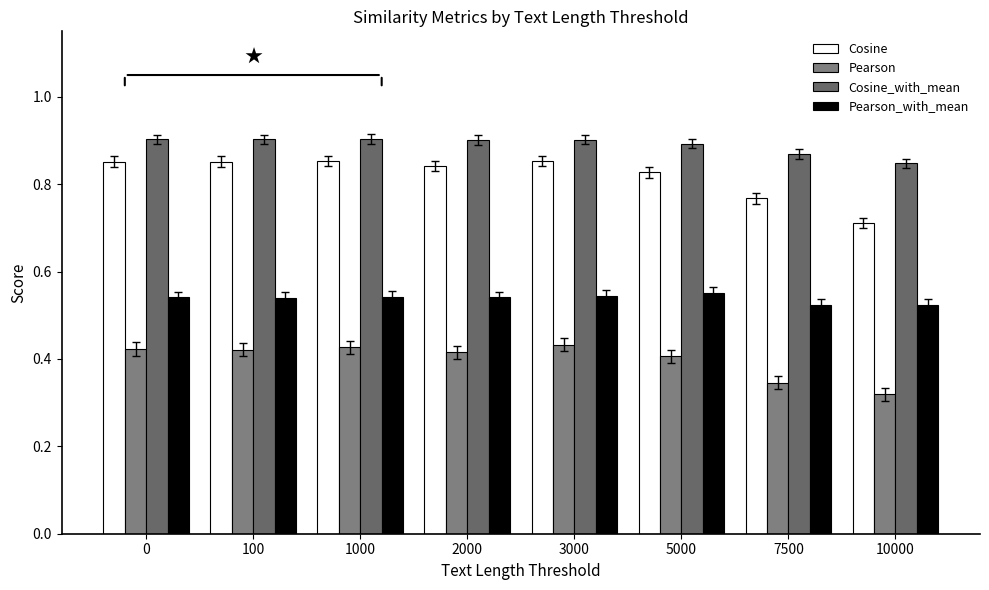

How many bars are there in each group?

4